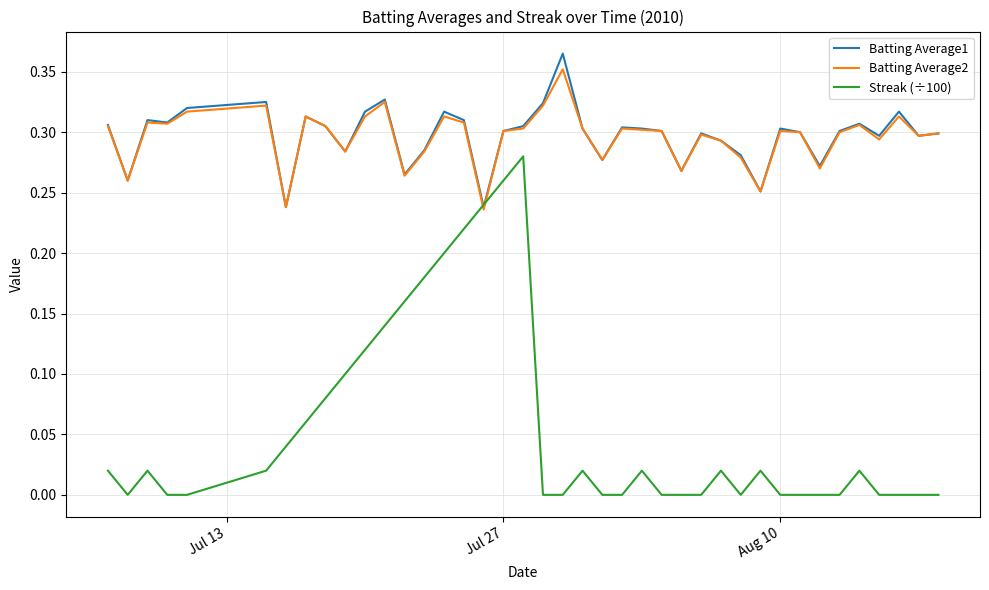

Which series has the widest spread of values?

Streak (÷100)